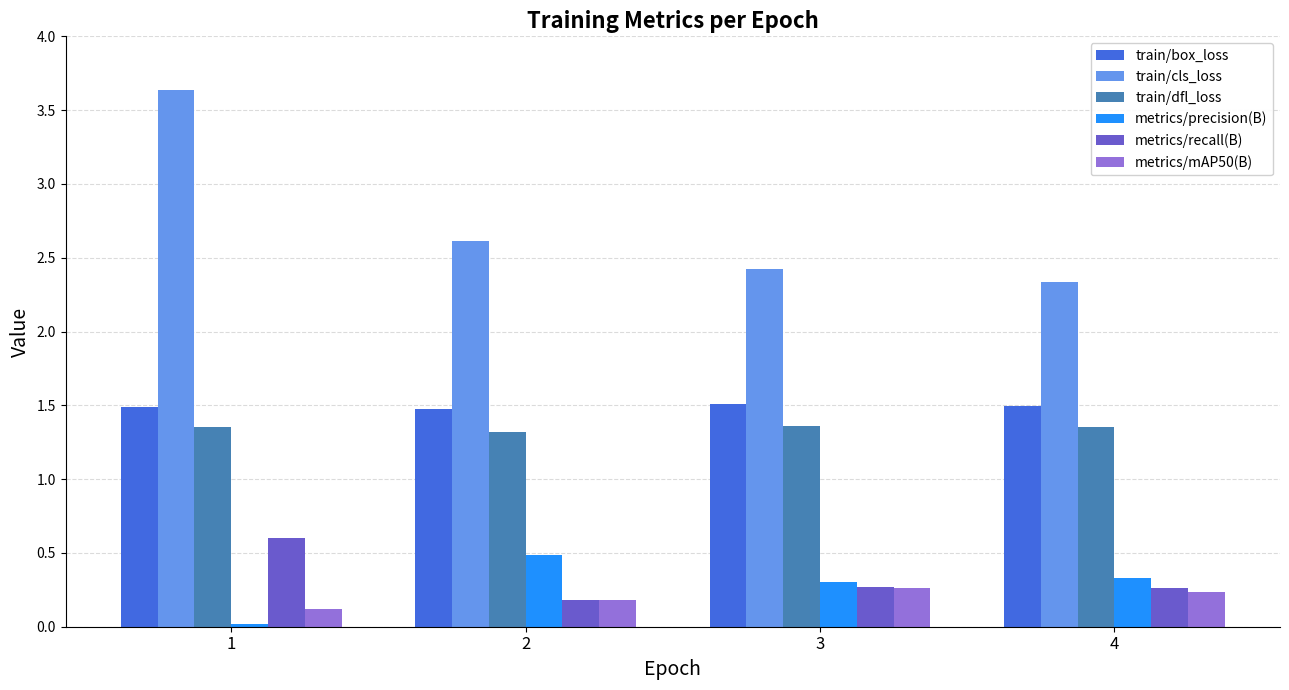

How many groups of bars are there?

4